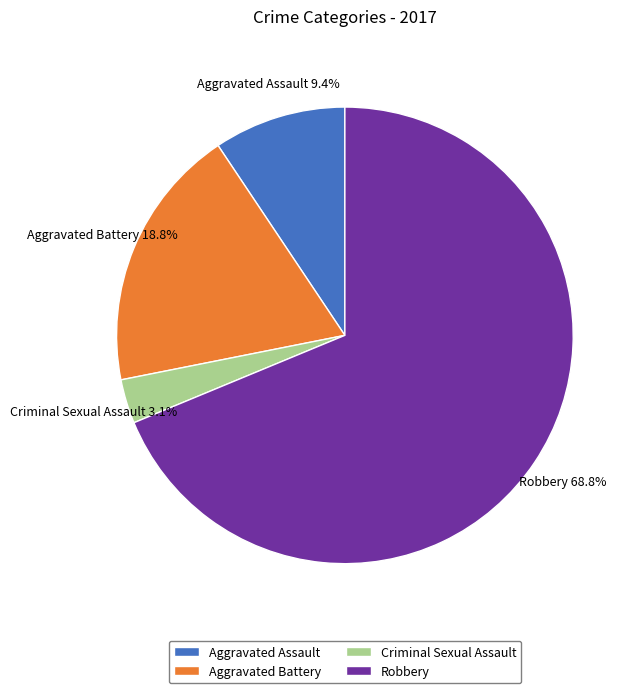

Which slice is the smallest?

Criminal Sexual Assault